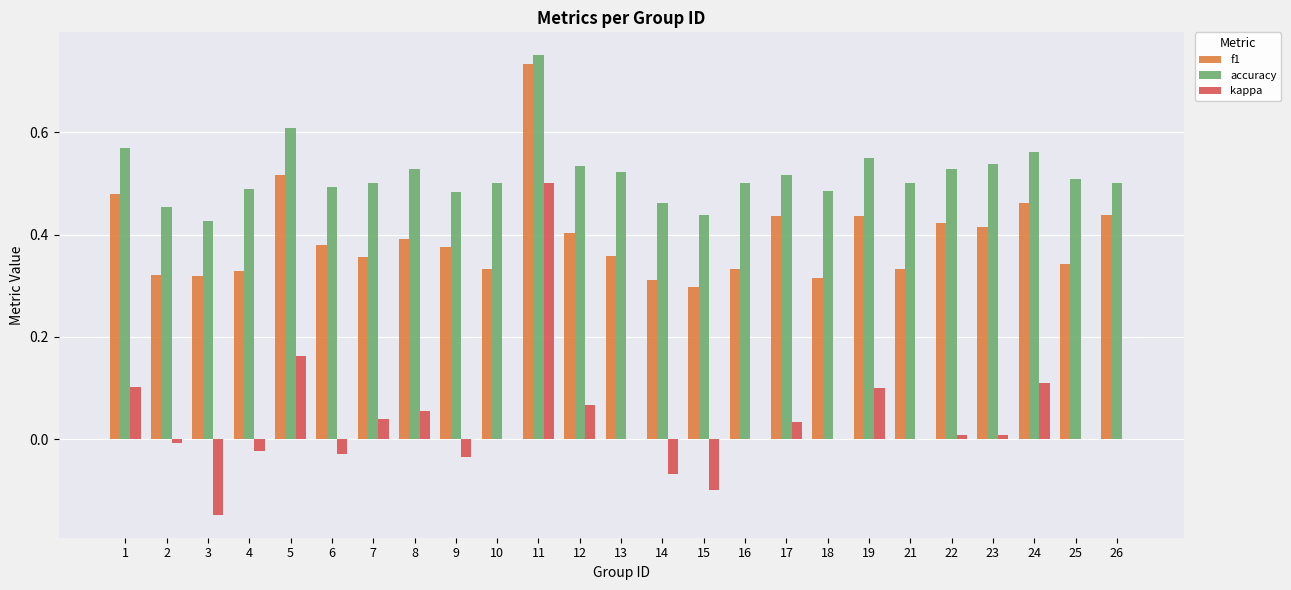

What is the sum of all accuracy values?

12.9